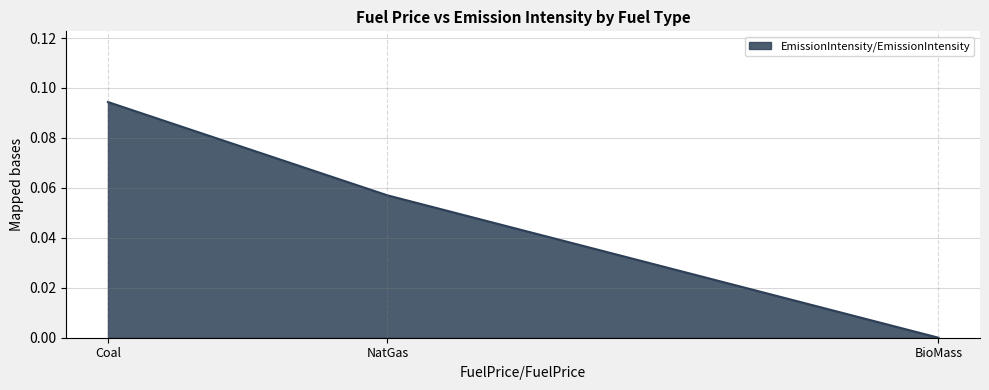

How many values are between 0 and 1?

3